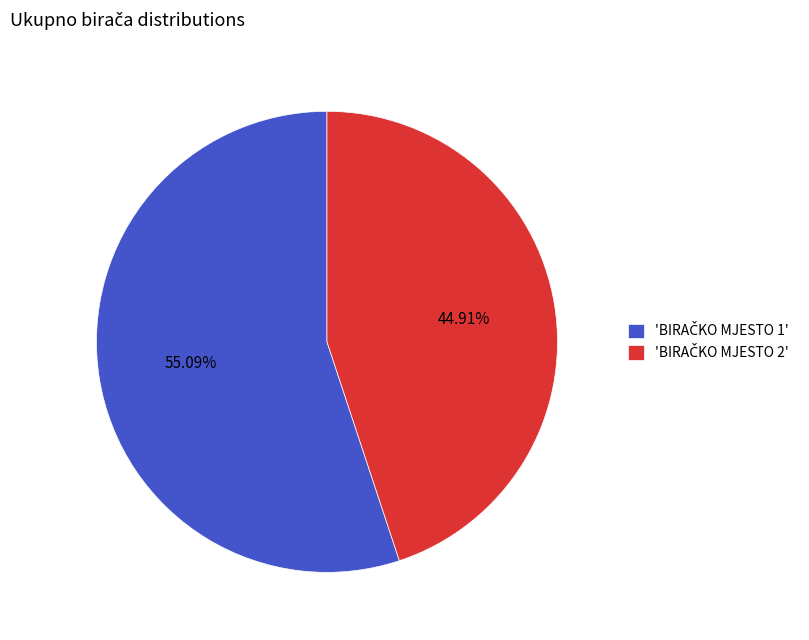

How many segments does this pie chart have?

2